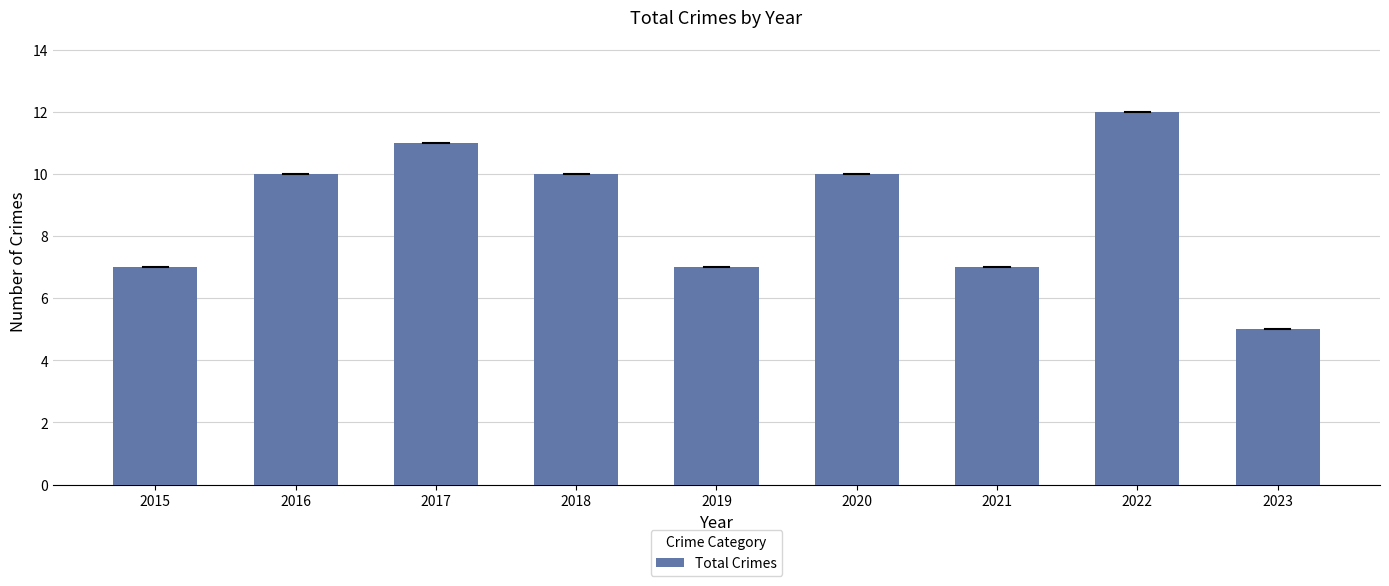

What is the value of the 5th bar from the left?

7